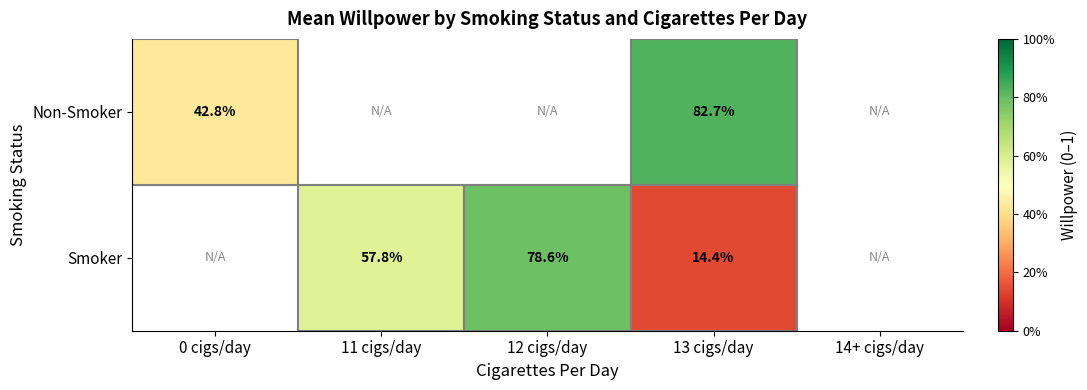

Which label corresponds to the smallest value in the chart?

13 cigs/day